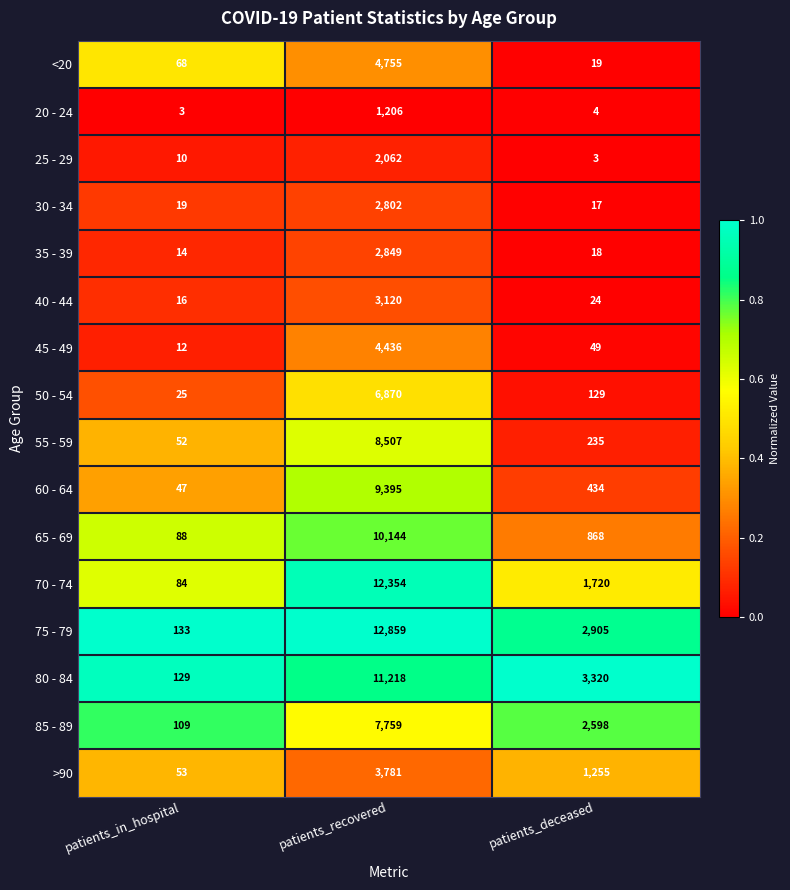

What is the sum of all 55 - 59 values?

8794